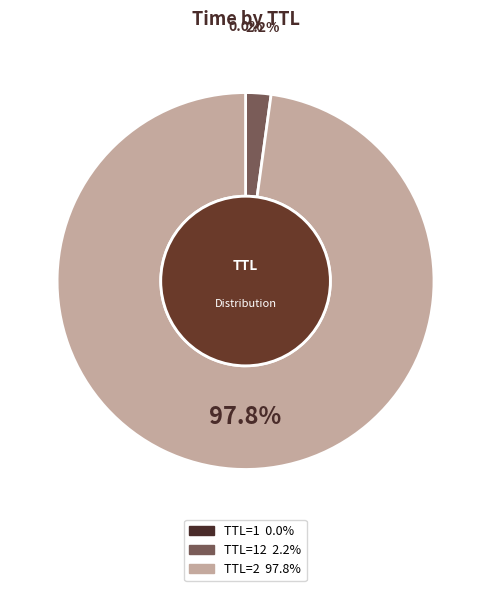

Is there a majority slice in this chart?

Yes